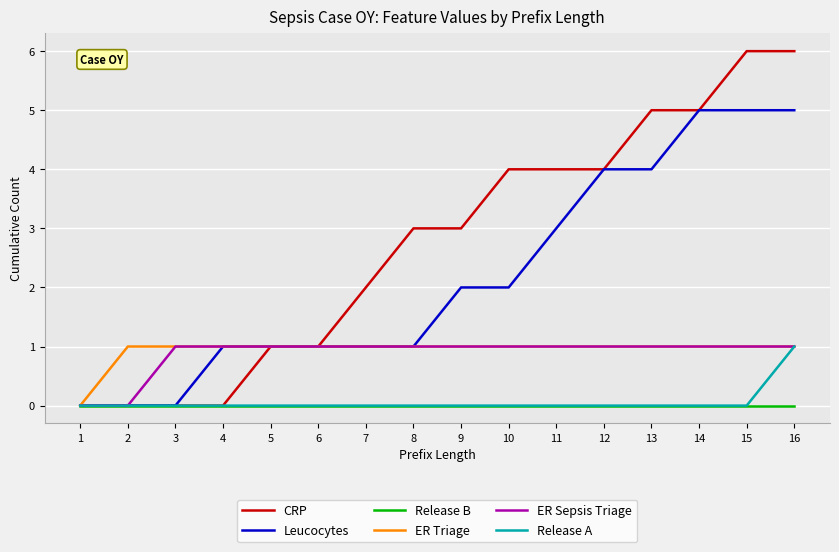

Which series has the largest range (max minus min)?

CRP